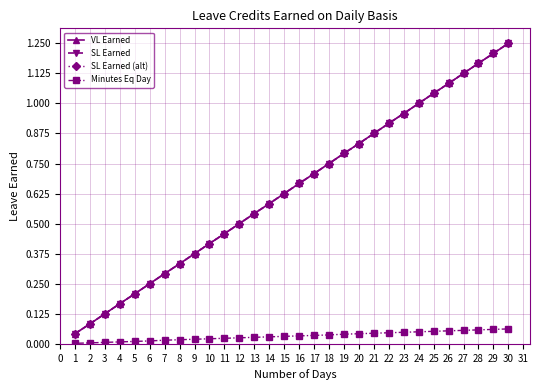

The value of SL Earned at 20 is 1.2. True or false?

False